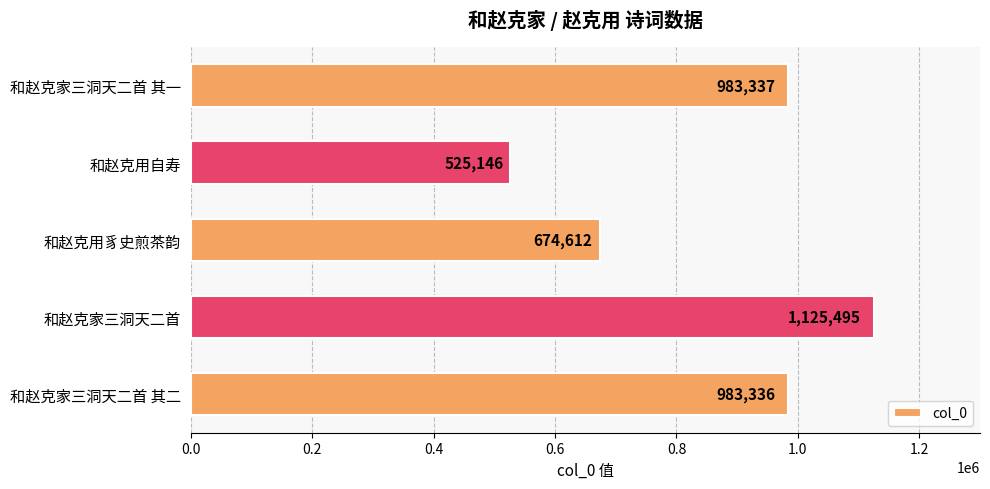

What position from the bottom is 和赵克家三洞天二首 其二?

1